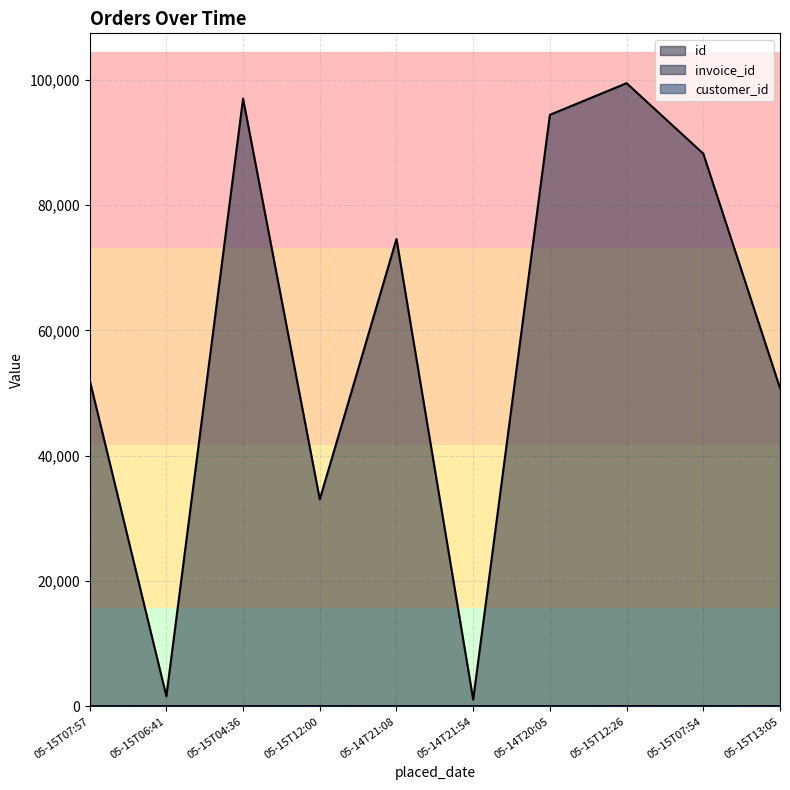

Which series has the largest total across all categories?

invoice_id